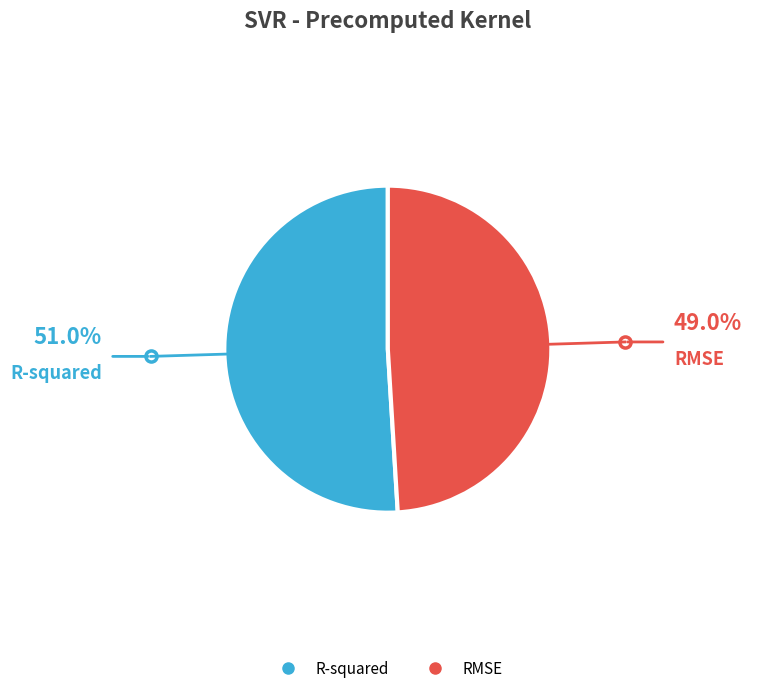

Rank the categories by value from highest to lowest.

R-squared, RMSE